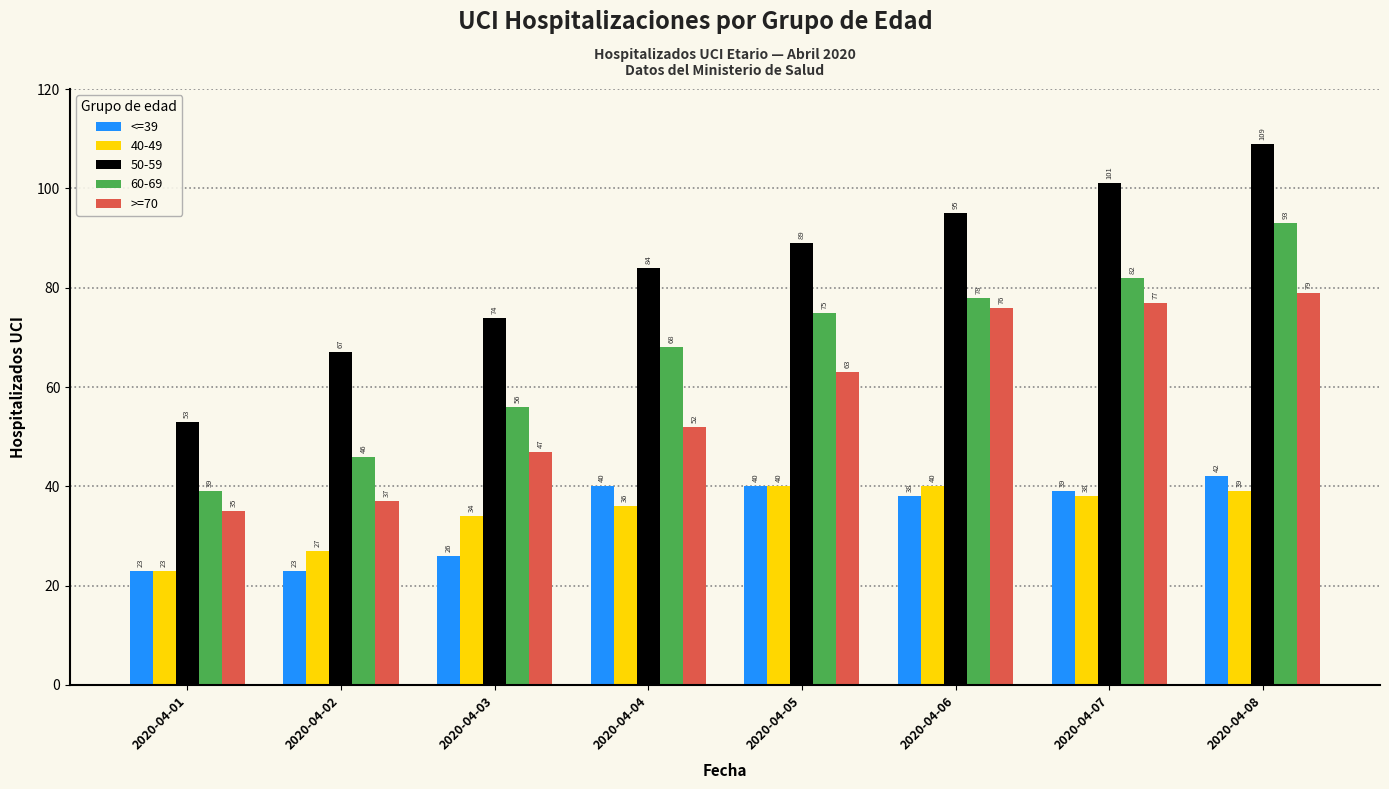

Which series has the largest total across all categories?

50-59